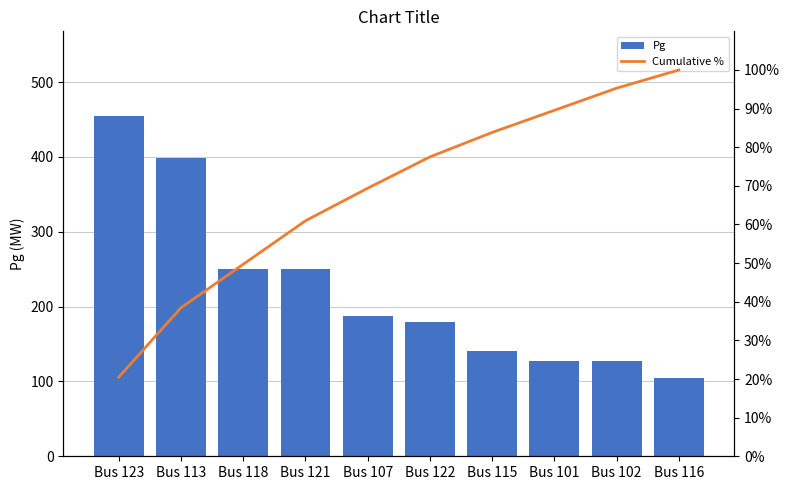

True or false: Pg has a value of 104.7 at Bus 116.

True